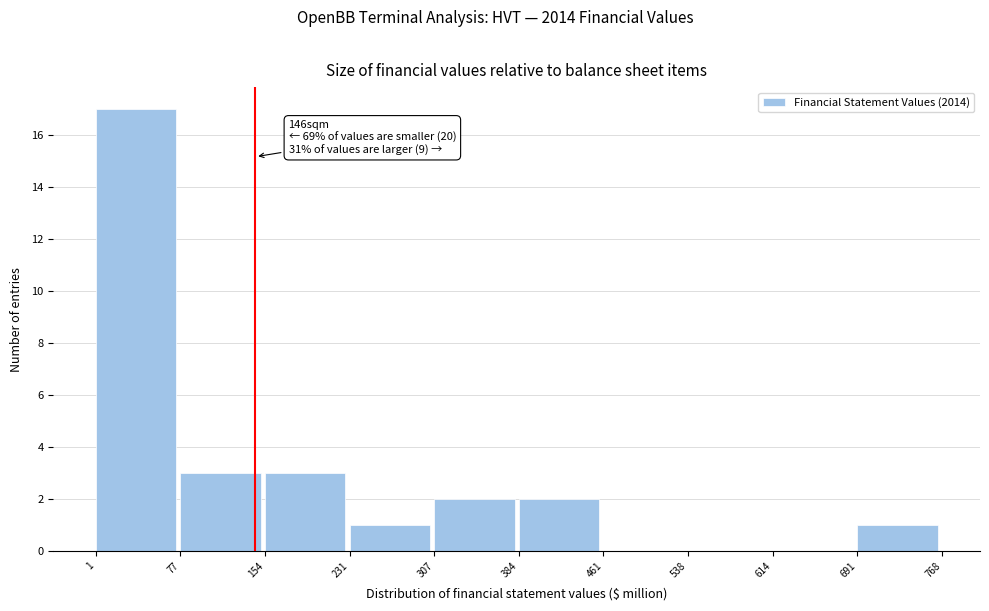

Over which range of the x-axis is the bar tallest?

1 to 77